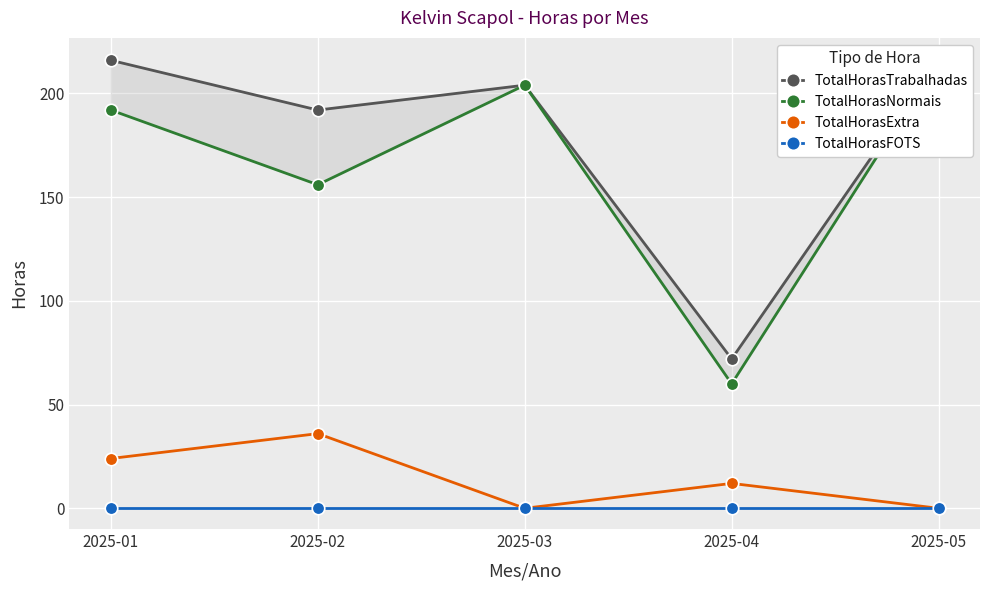

How many data points does each series have?

5